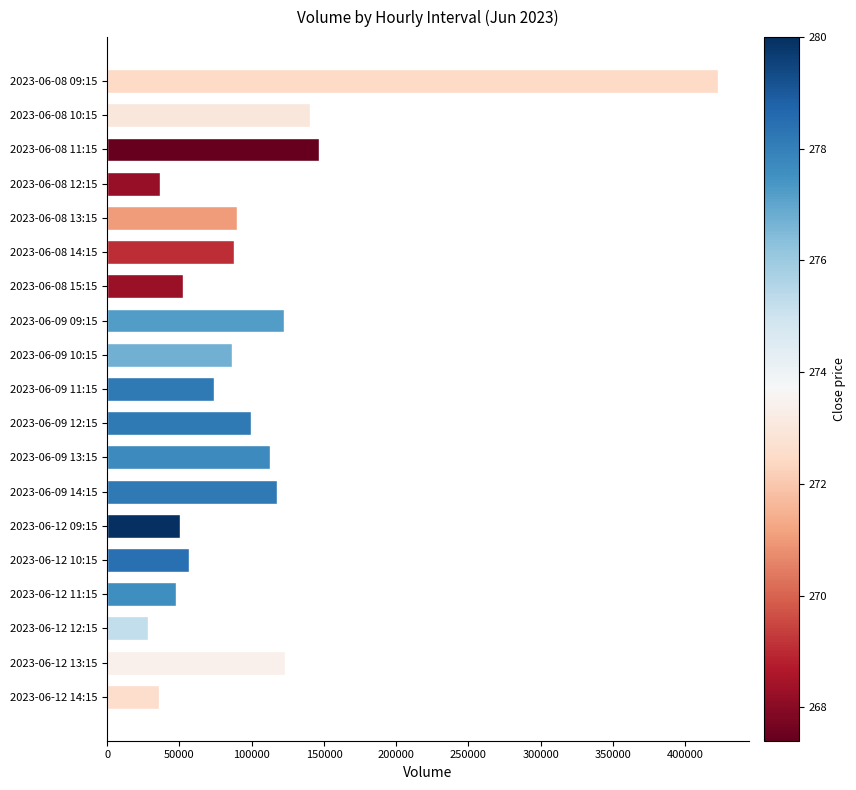

What is the difference between the second highest and minimum values?

118742